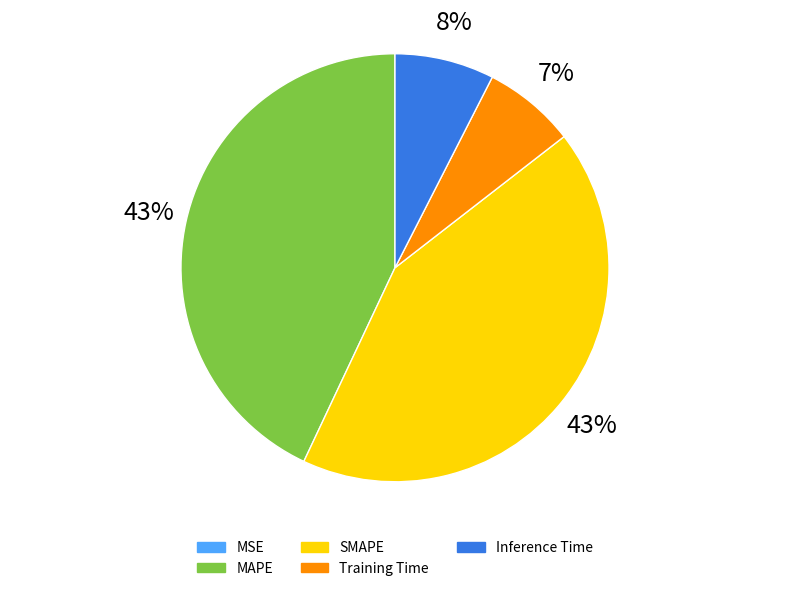

How many segments does this pie chart have?

5